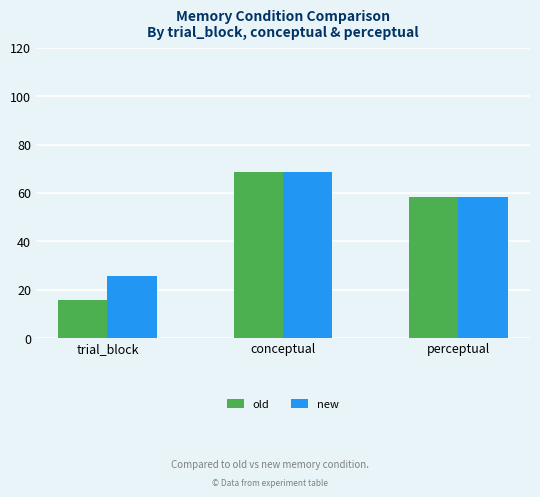

Is the value of old at conceptual greater than the value of new at perceptual?

Yes